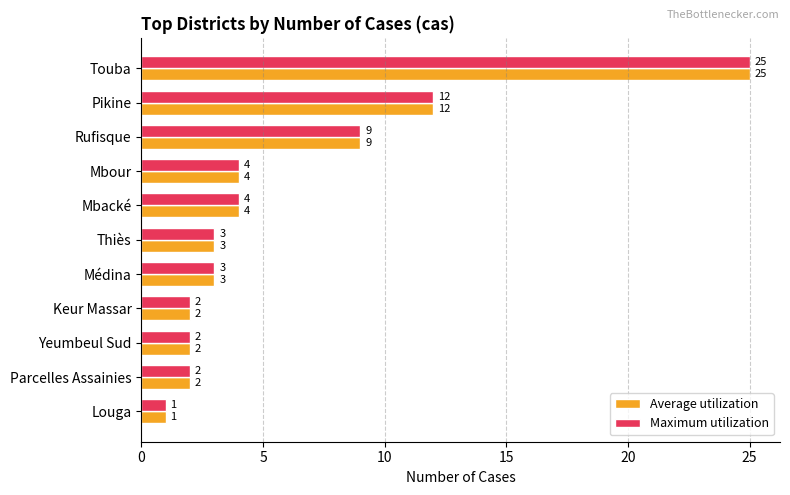

What is the average value of the Maximum utilization series?

6